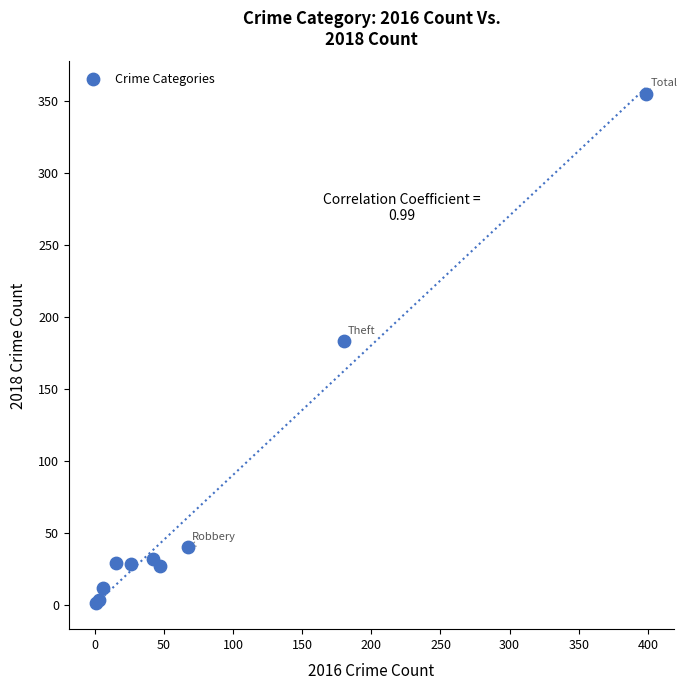

What Y value in the scatter plot is closest to 178?

183